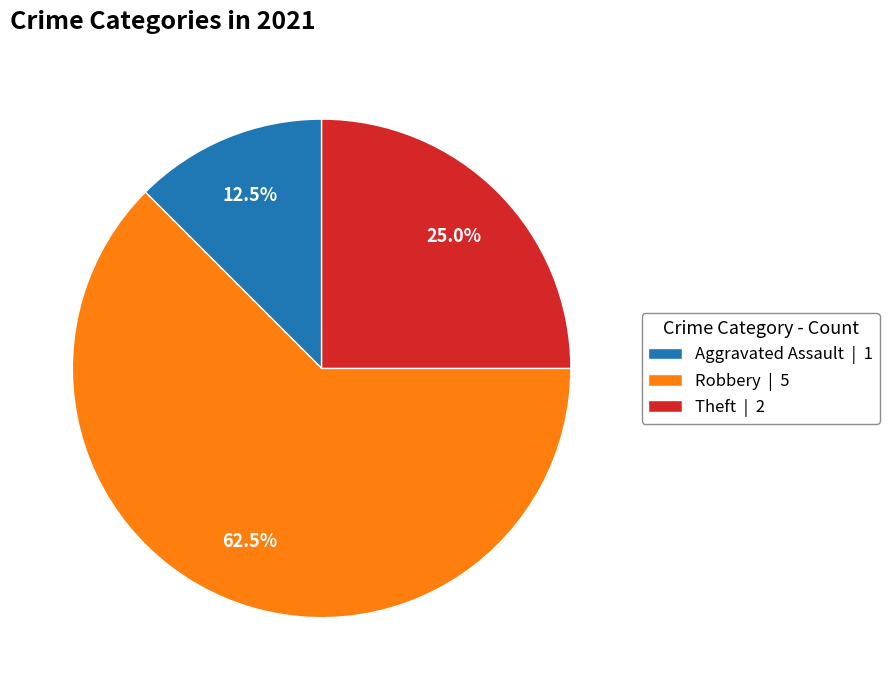

Approximately how many times larger is the value at Robbery | 5 compared to Aggravated Assault | 1?

5.0